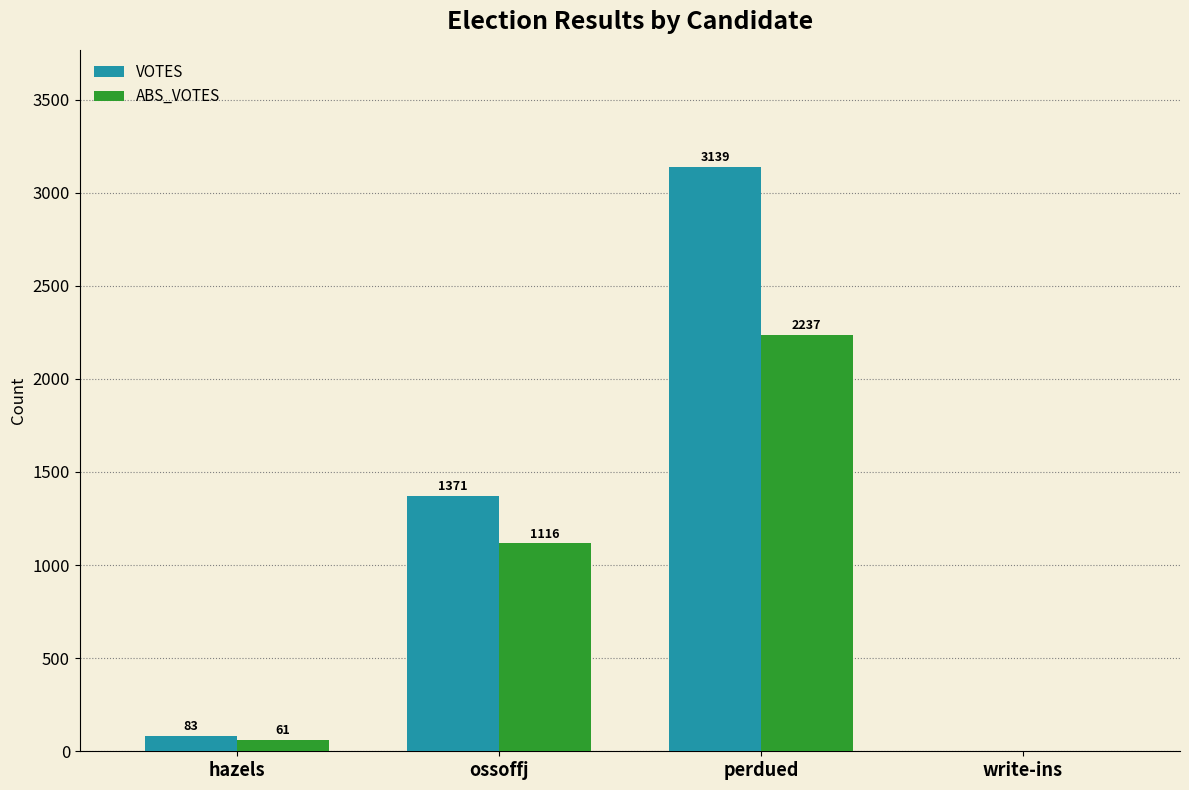

What is the sum of the ABS_VOTES values at perdued and write-ins?

2237